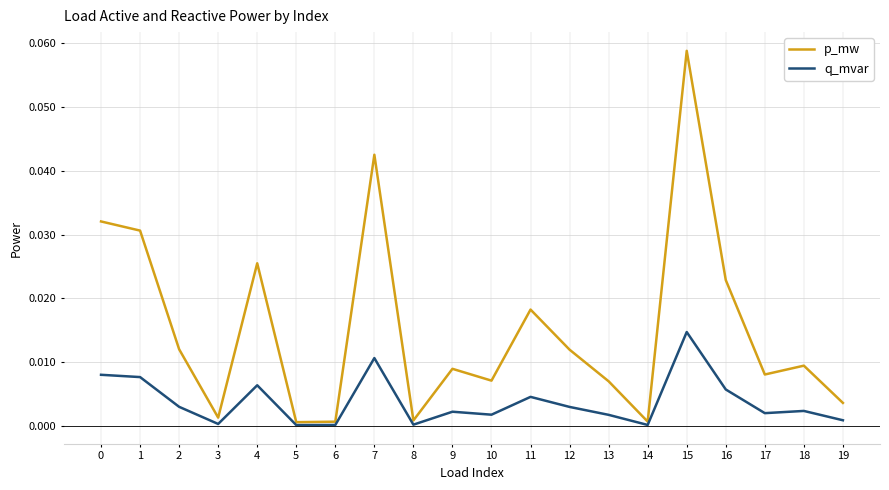

Which series changed the most between 11 and 12?

p_mw